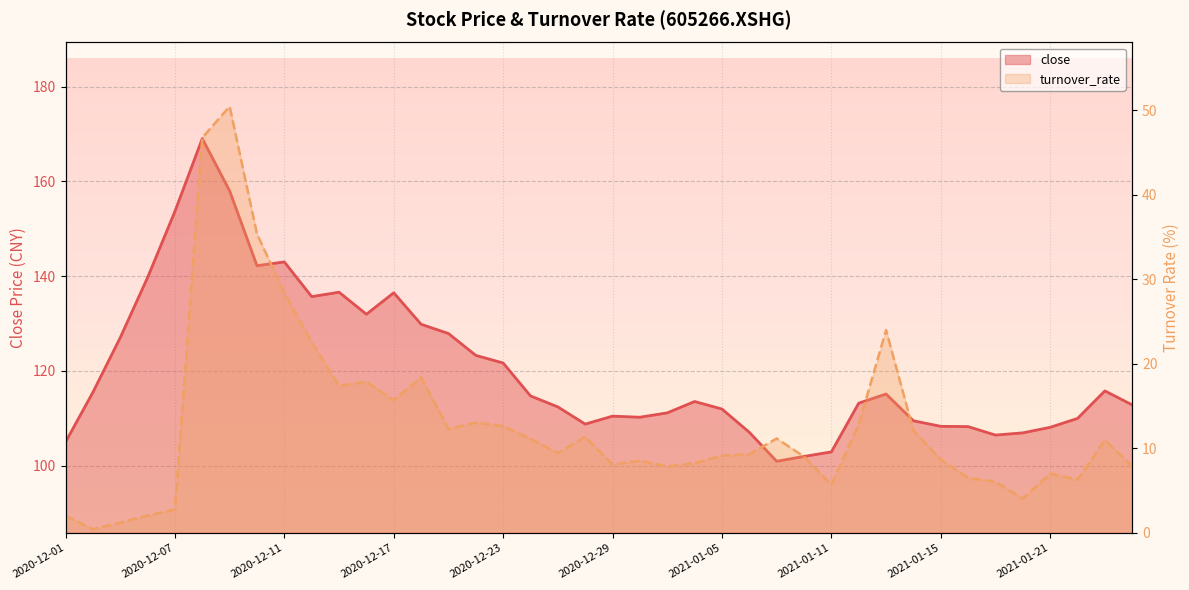

What is the lowest value of the turnover_rate series?

0.4